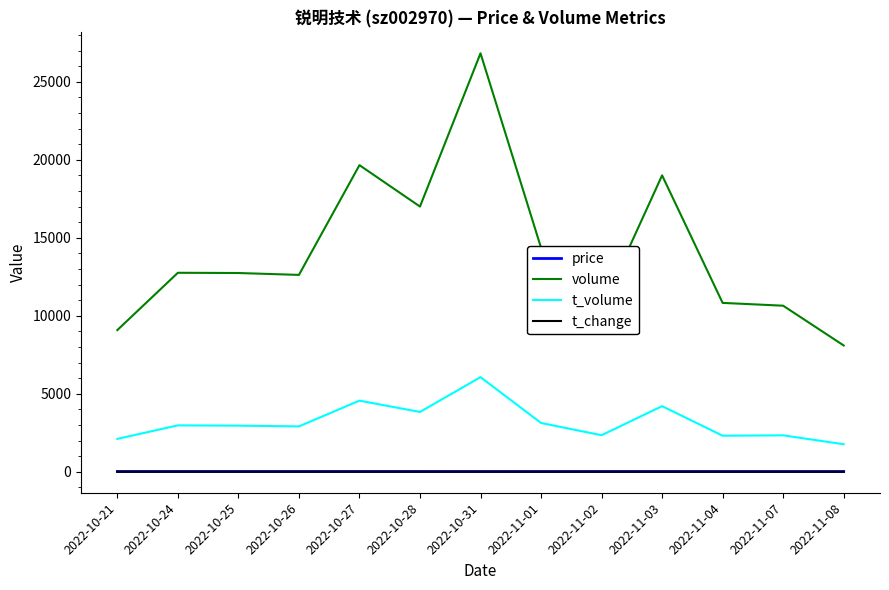

What is the total value across all series at 2022-10-26?

15558.5